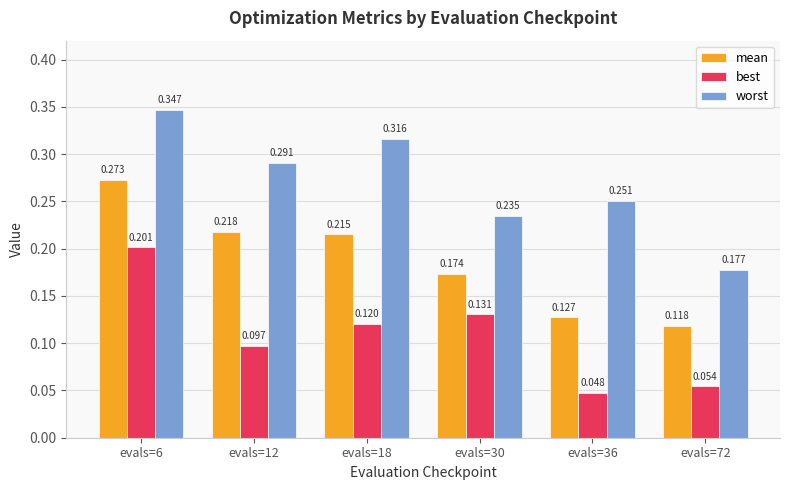

Between evals=6 and evals=18, which series saw the biggest shift?

best